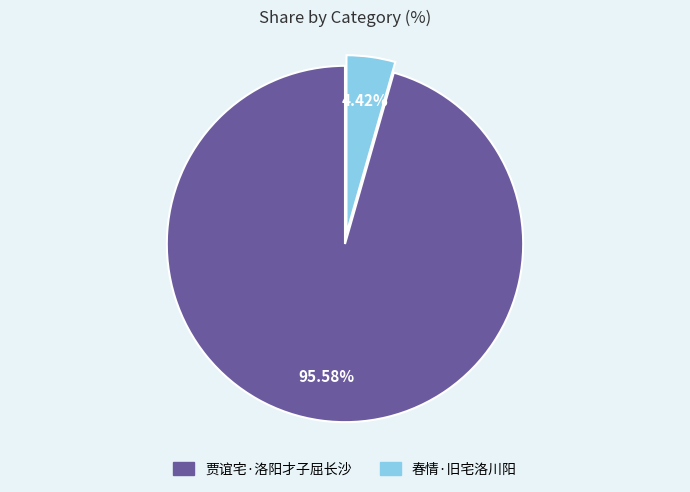

Count the number of slices in the pie.

2